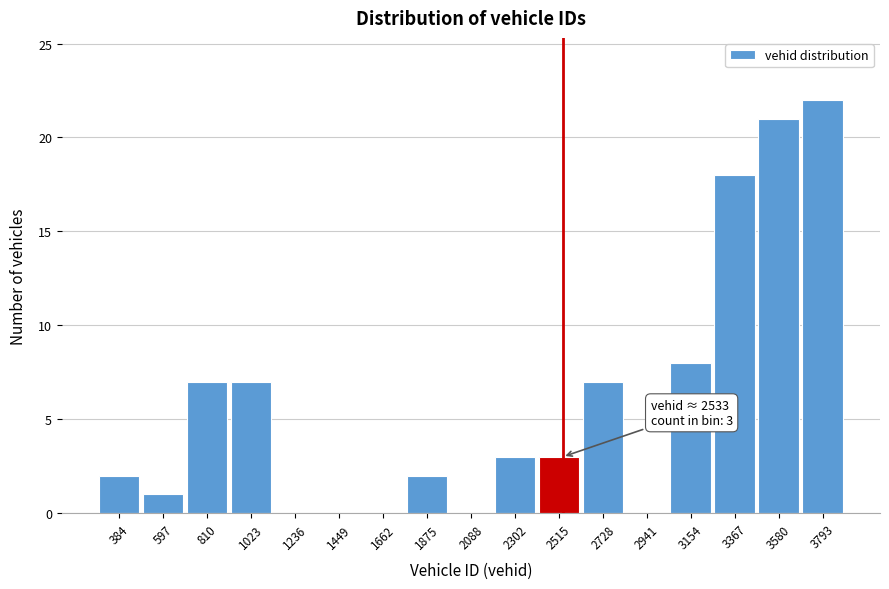

Over which range of the x-axis is the bar tallest?

3700 to 3900